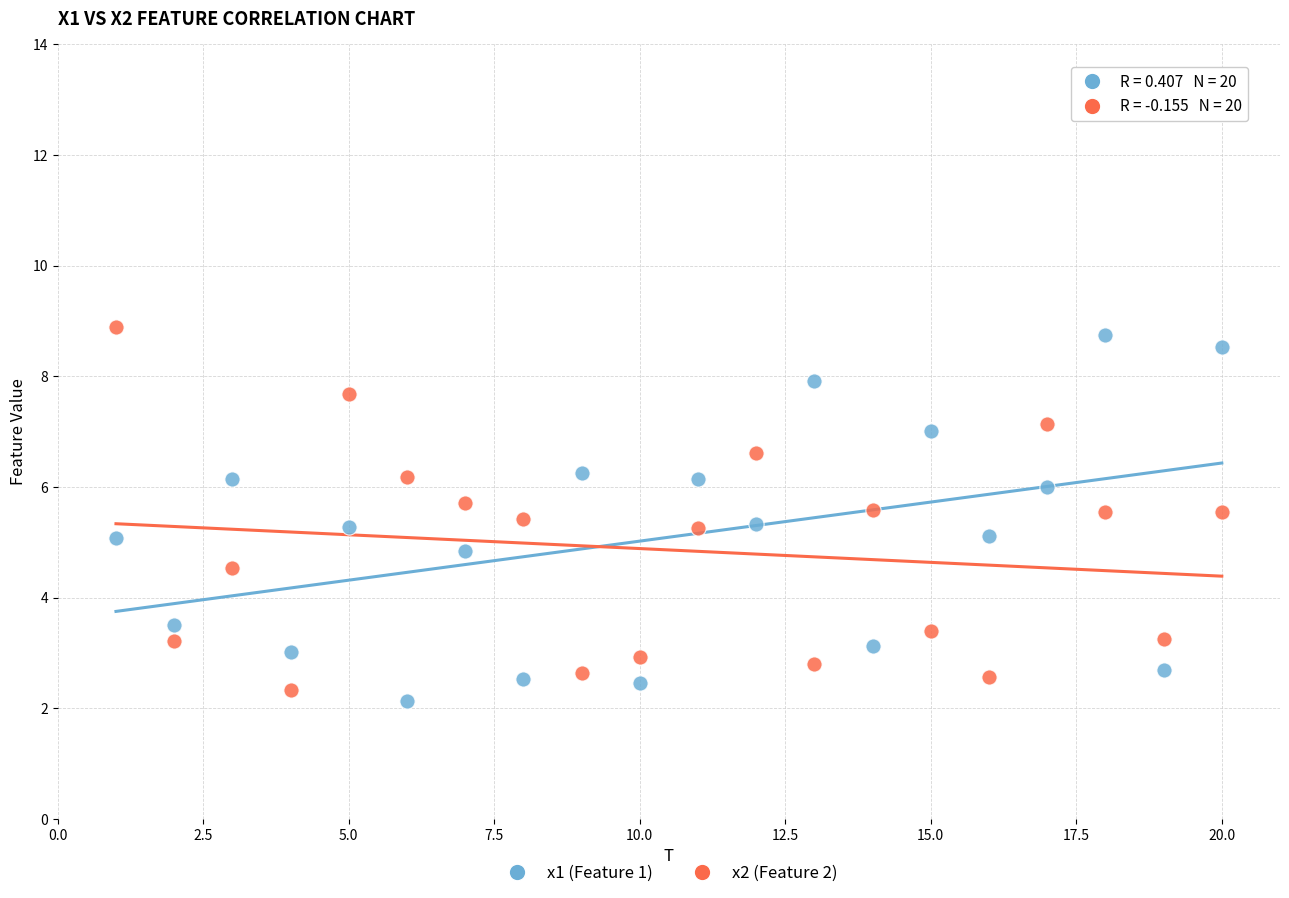

Which series reaches the minimum Y coordinate?

x1 (Feature 1)